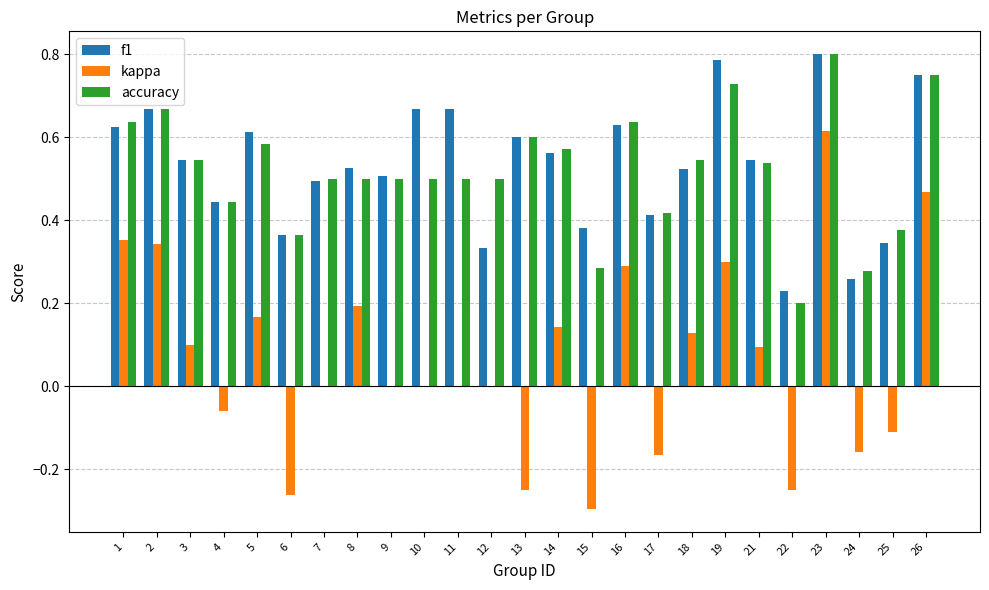

Is the value of kappa at 5 greater than the value of accuracy at 5?

No